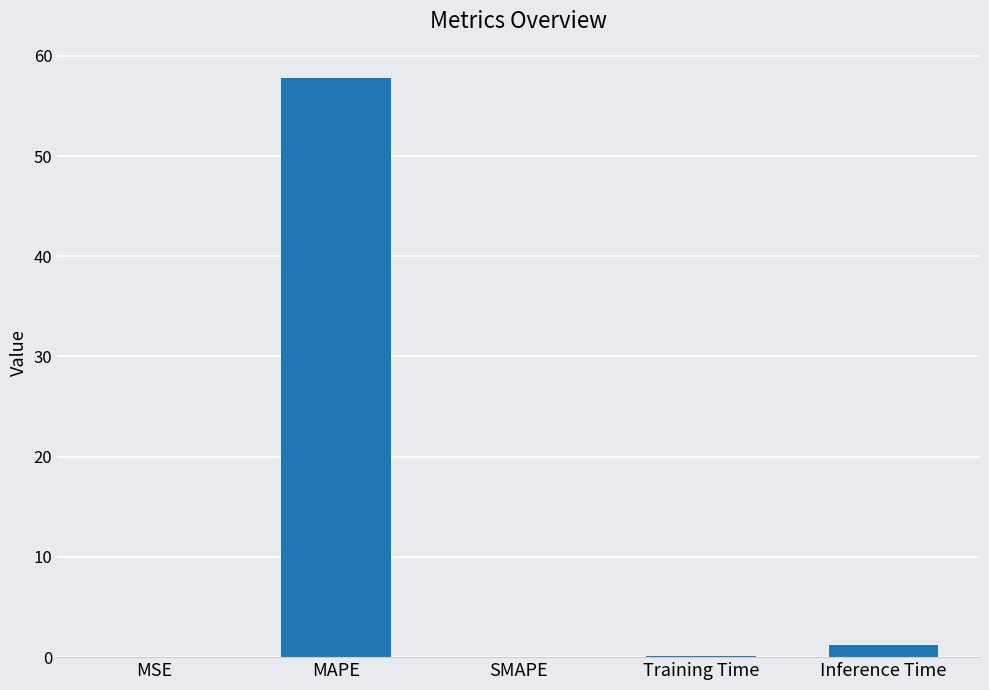

What is the change in value from MSE to MAPE?

+57.8